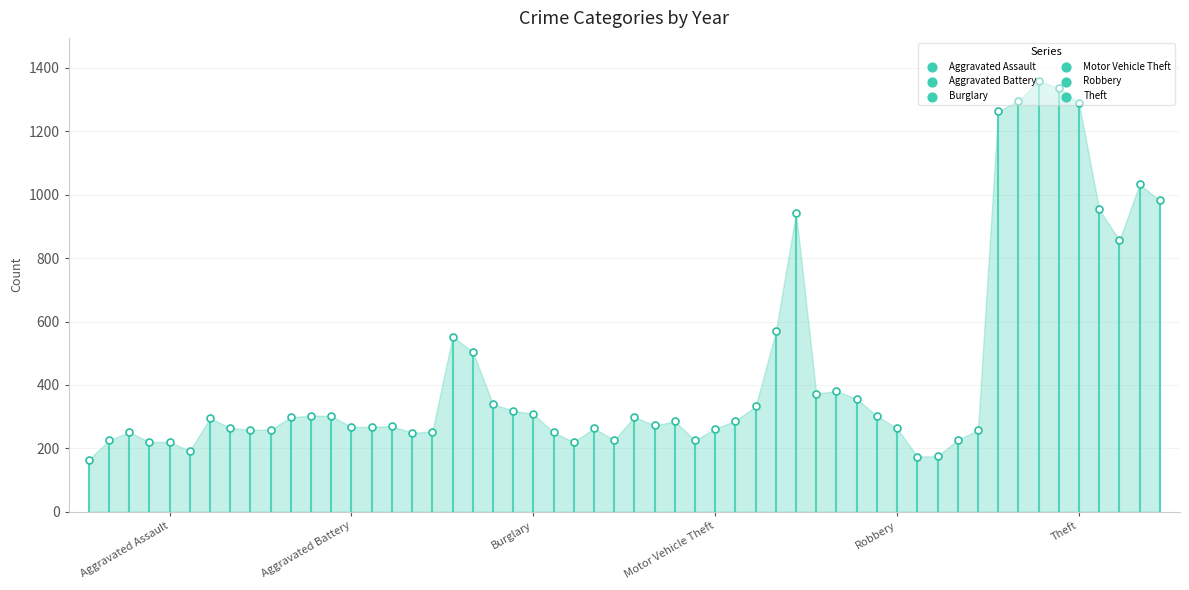

Which series reaches the minimum Y coordinate?

Aggravated Assault